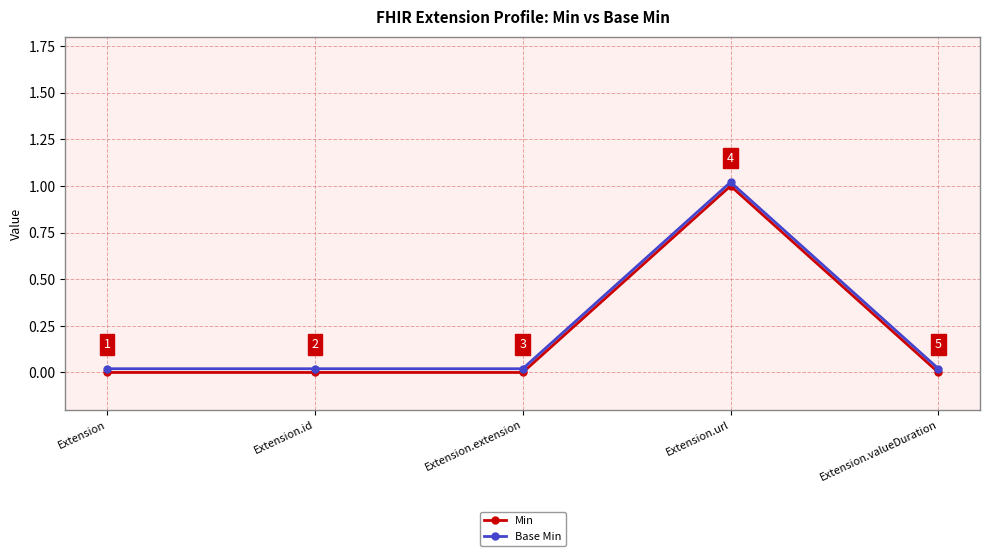

Which series has the largest total across all categories?

Base Min